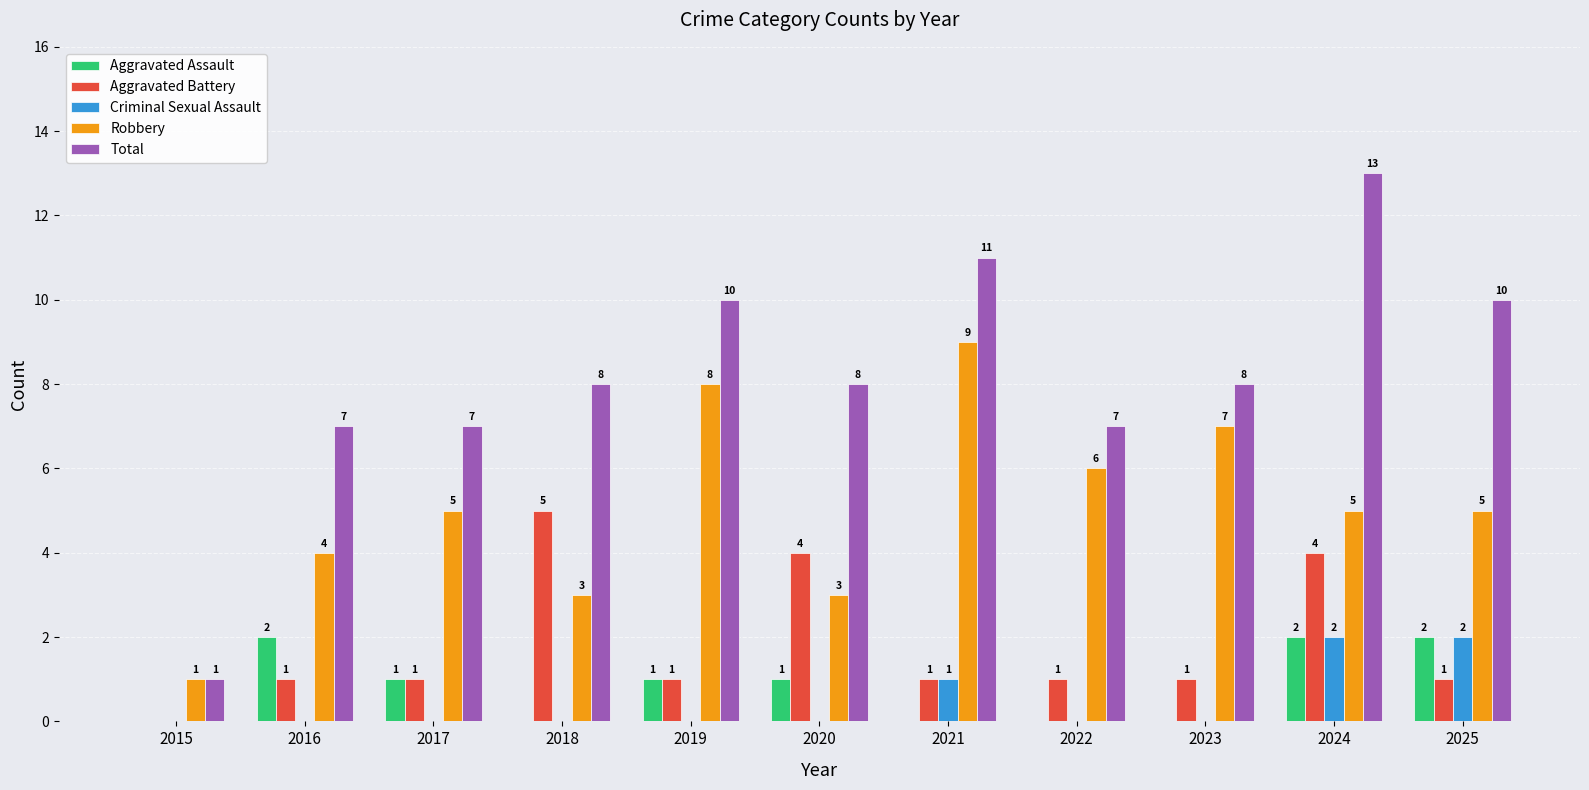

How many positive values does the Criminal Sexual Assault series have?

3